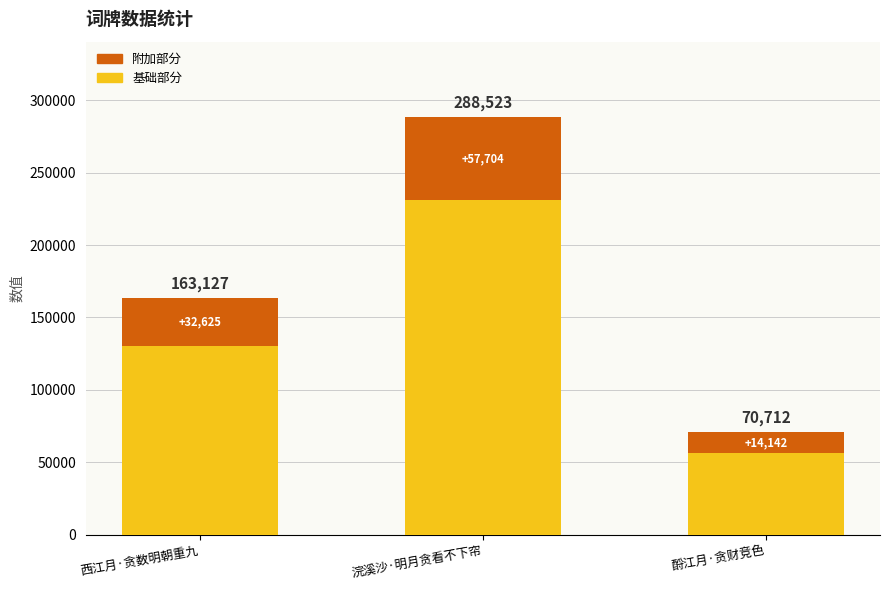

The 基础部分 series shows 130501.6 at 西江月·贪数明朝重九. True or false?

True